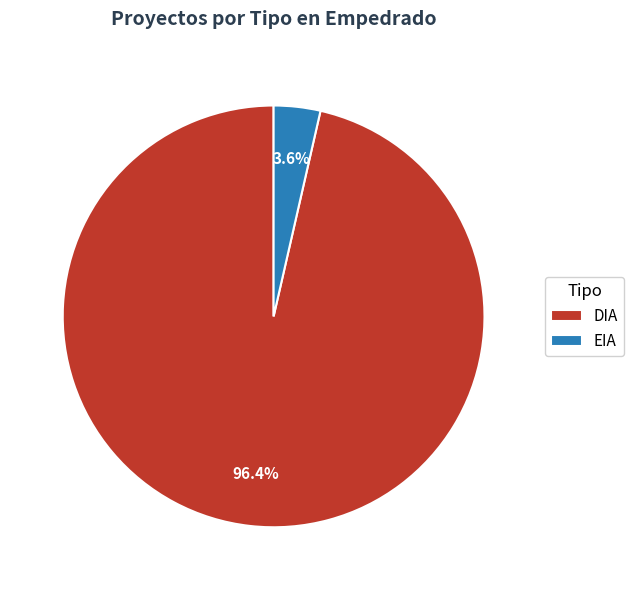

Which slice represents more than half of the pie?

DIA